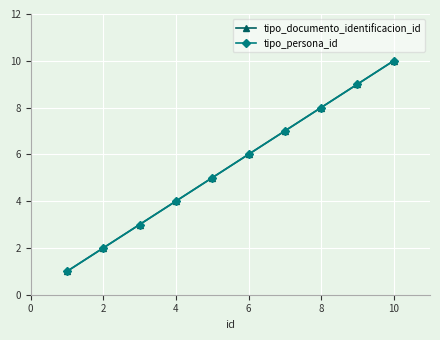

List the series in order of their peak value, highest first.

tipo_documento_identificacion_id, tipo_persona_id